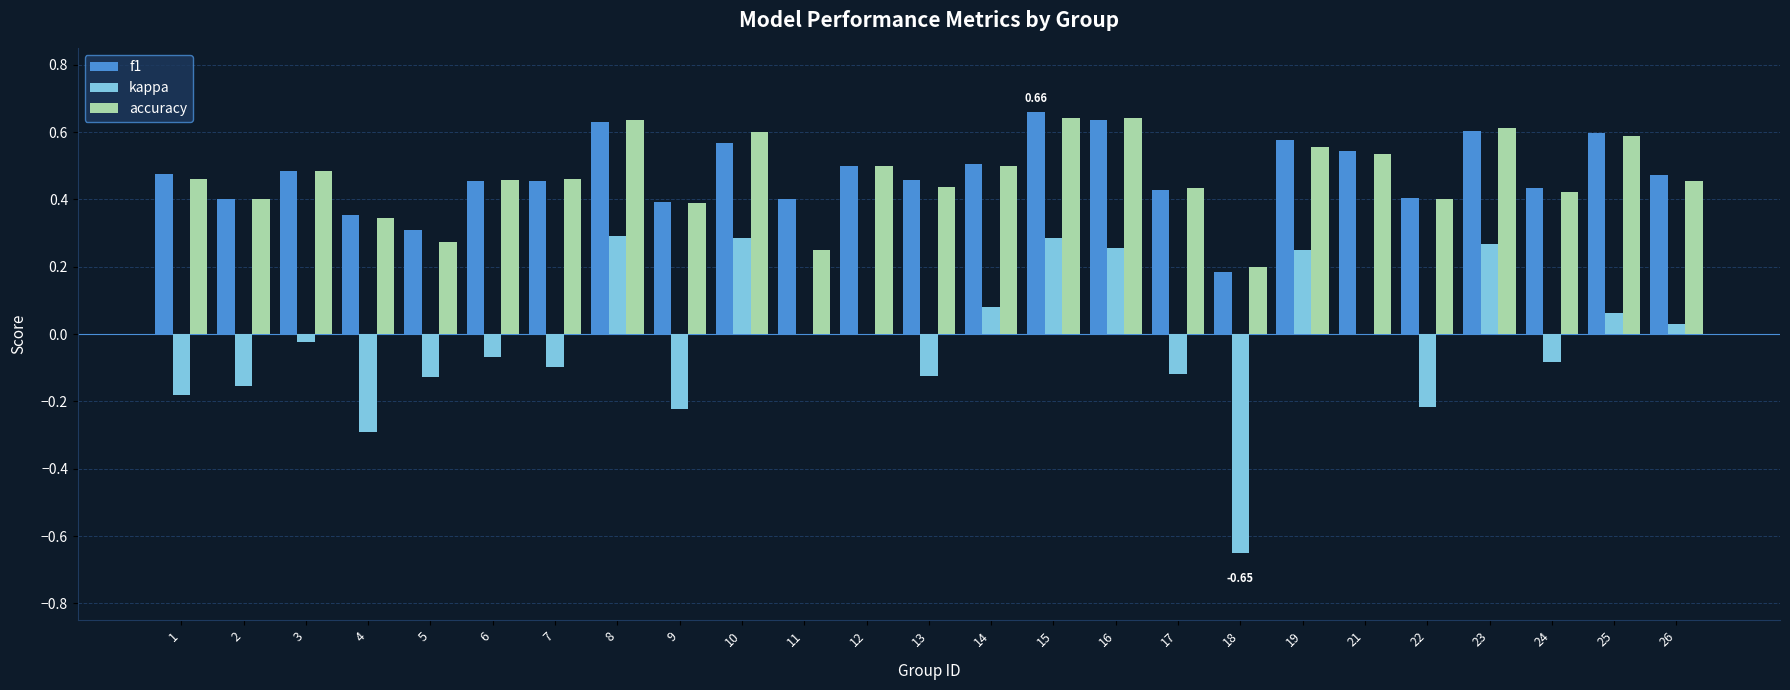

What is the sum of the f1 values at 11 and 1?

0.9